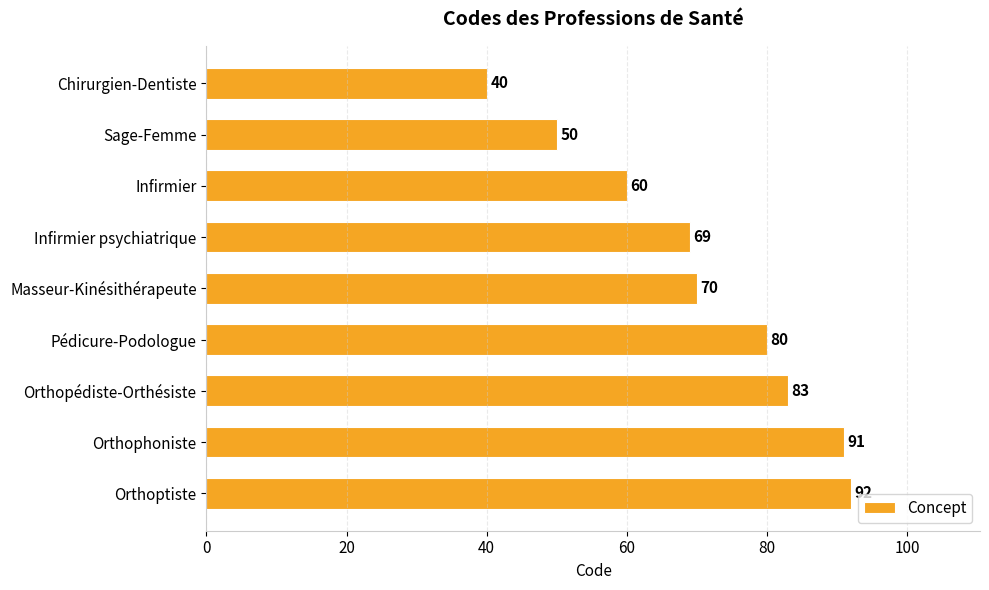

How many bars are there in total?

9